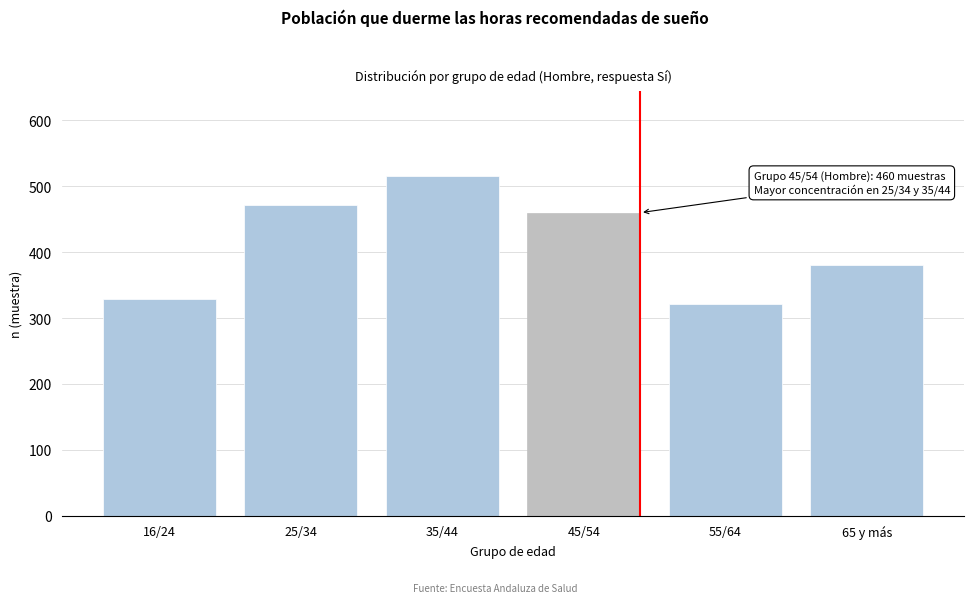

Reading left to right, extract all data points from this chart.

329	471	516	460	321	381